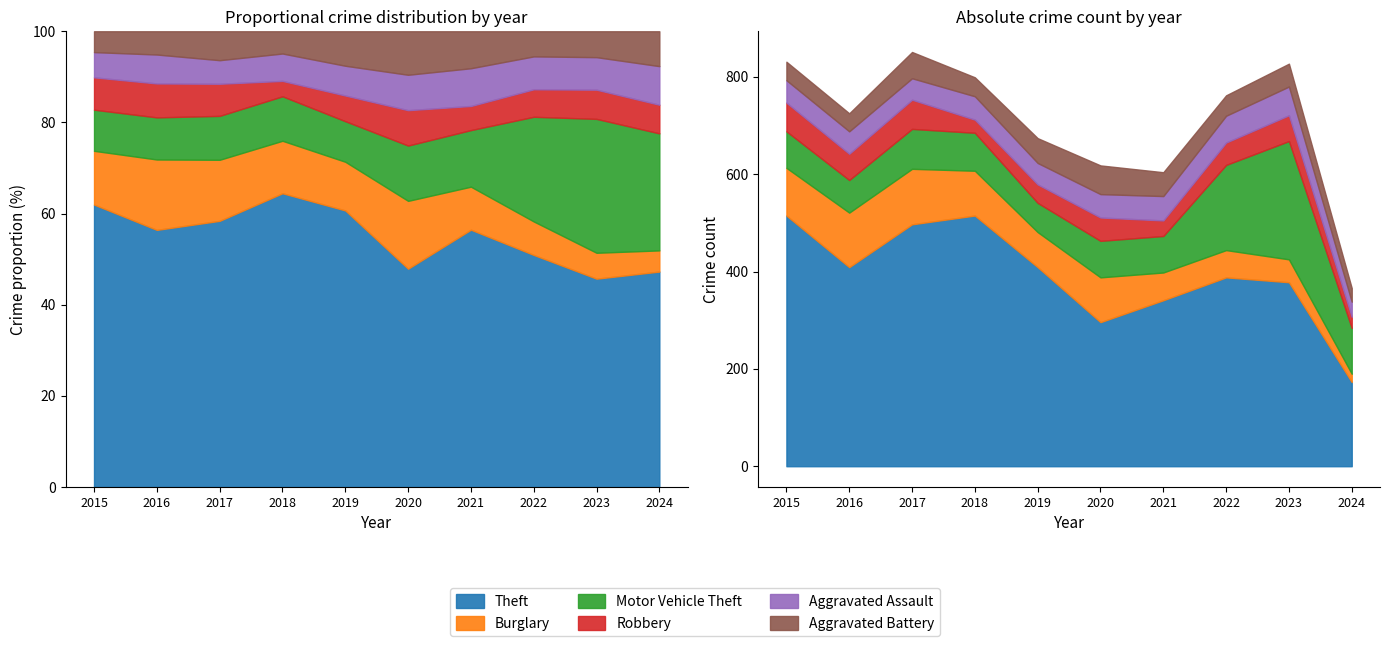

What are all the series names shown in the legend?

Theft, Burglary, Motor Vehicle Theft, Robbery, Aggravated Assault, Aggravated Battery